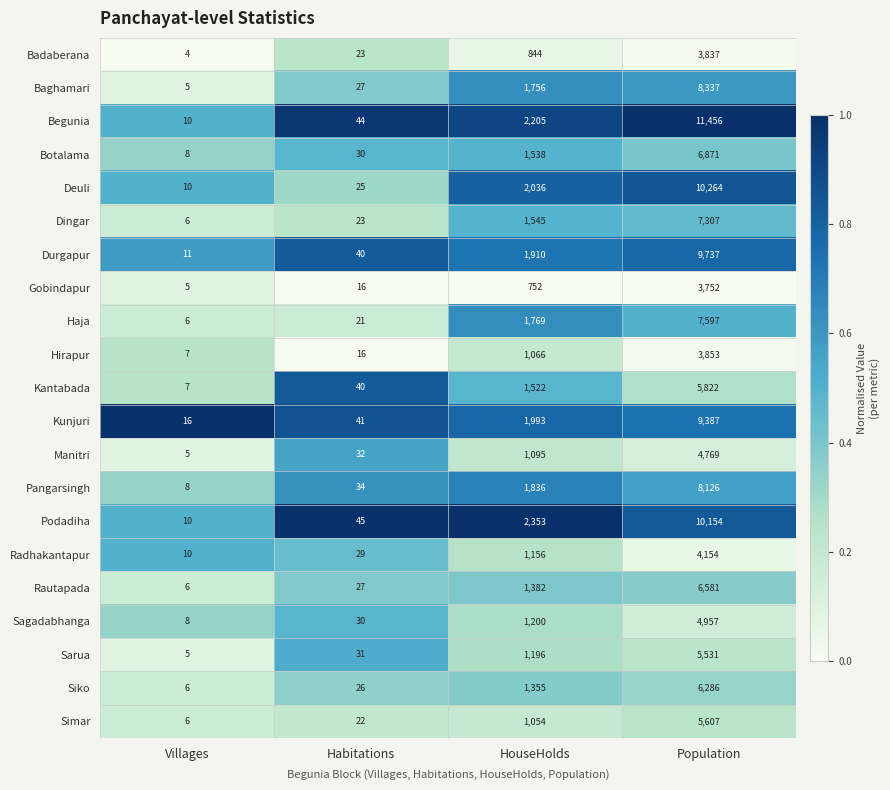

List the series in order of their peak value, lowest first.

Gobindapur, Badaberana, Hirapur, Radhakantapur, Manitri, Sagadabhanga, Sarua, Simar, Kantabada, Siko, Rautapada, Botalama, Dingar, Haja, Pangarsingh, Baghamari, Kunjuri, Durgapur, Podadiha, Deuli, Begunia